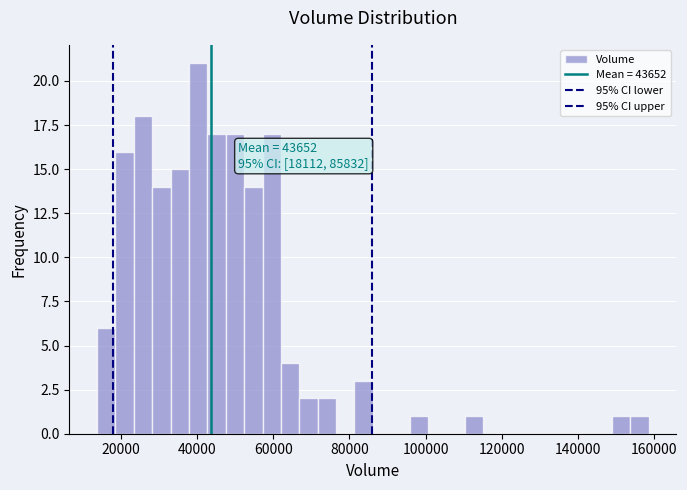

Read against the x-axis, roughly where is the centre of the tallest bar?

40000